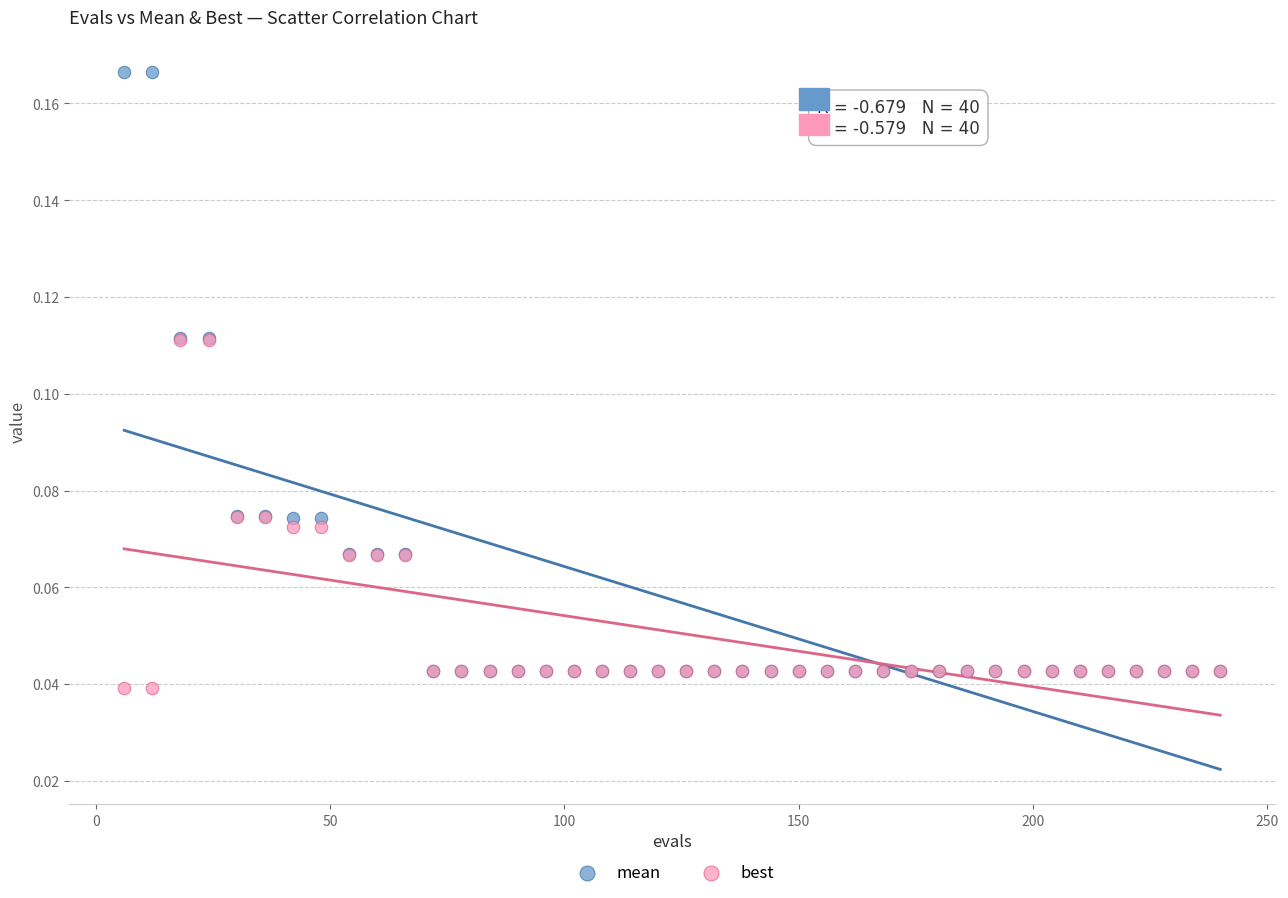

Which series contains the lowest Y value?

best